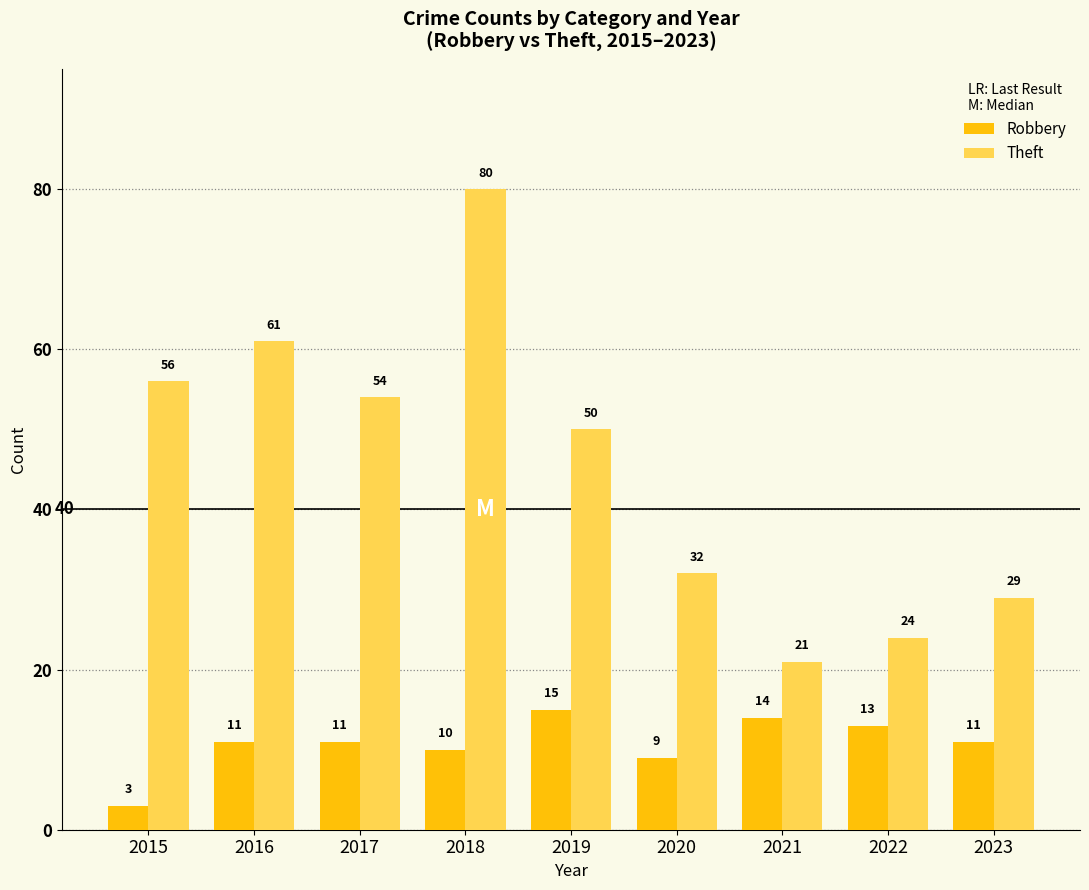

The value of Theft at 2015 is 14. True or false?

False